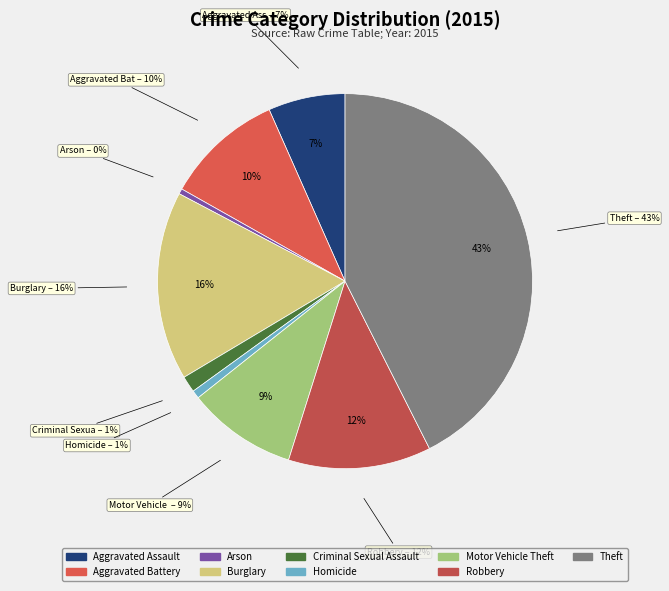

True or false: Homicide accounts for 12% of the total.

False